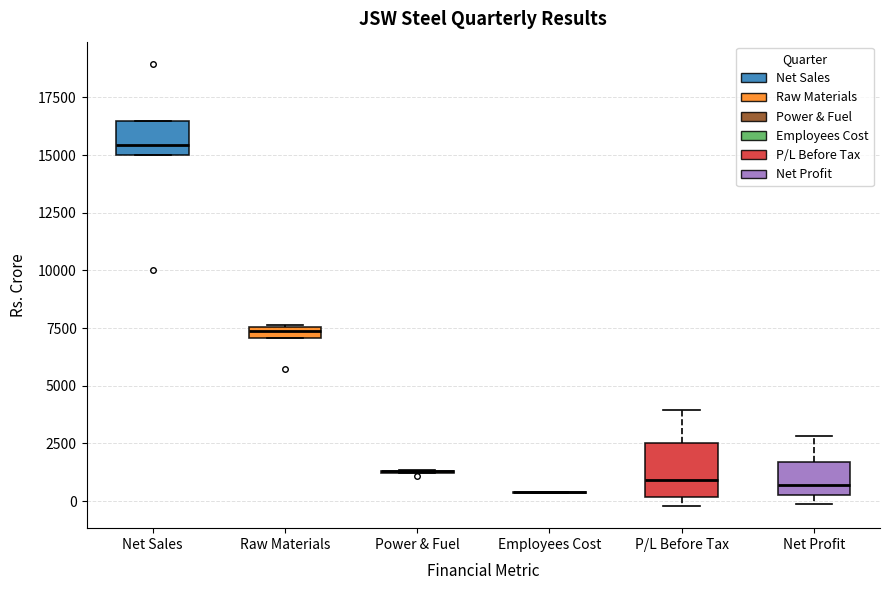

Which box is the tallest, from its lower edge to its upper edge?

P/L Before Tax